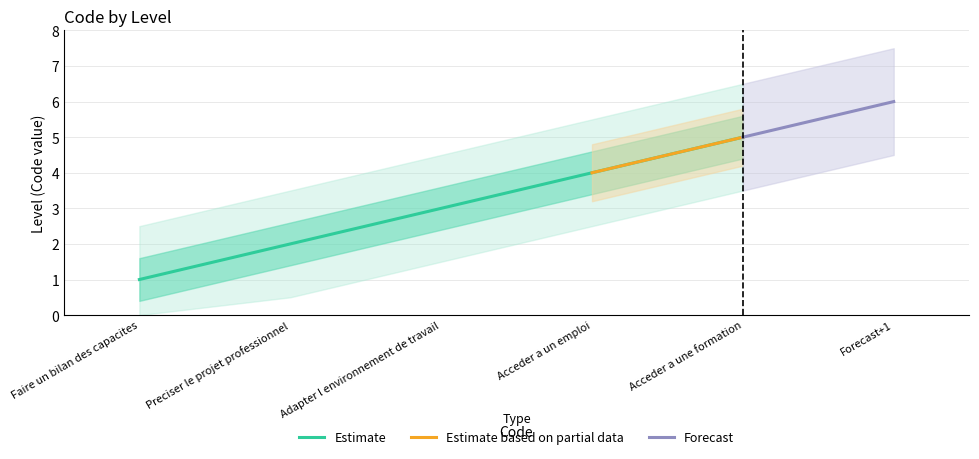

Rank the categories by Estimate value from highest to lowest.

Acceder a une formation, Acceder a un emploi, Adapter l environnement de travail, Preciser le projet professionnel, Faire un bilan des capacites